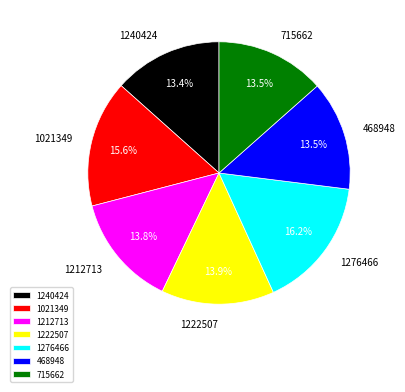

Between 1222507 and 1240424, which is larger?

1222507